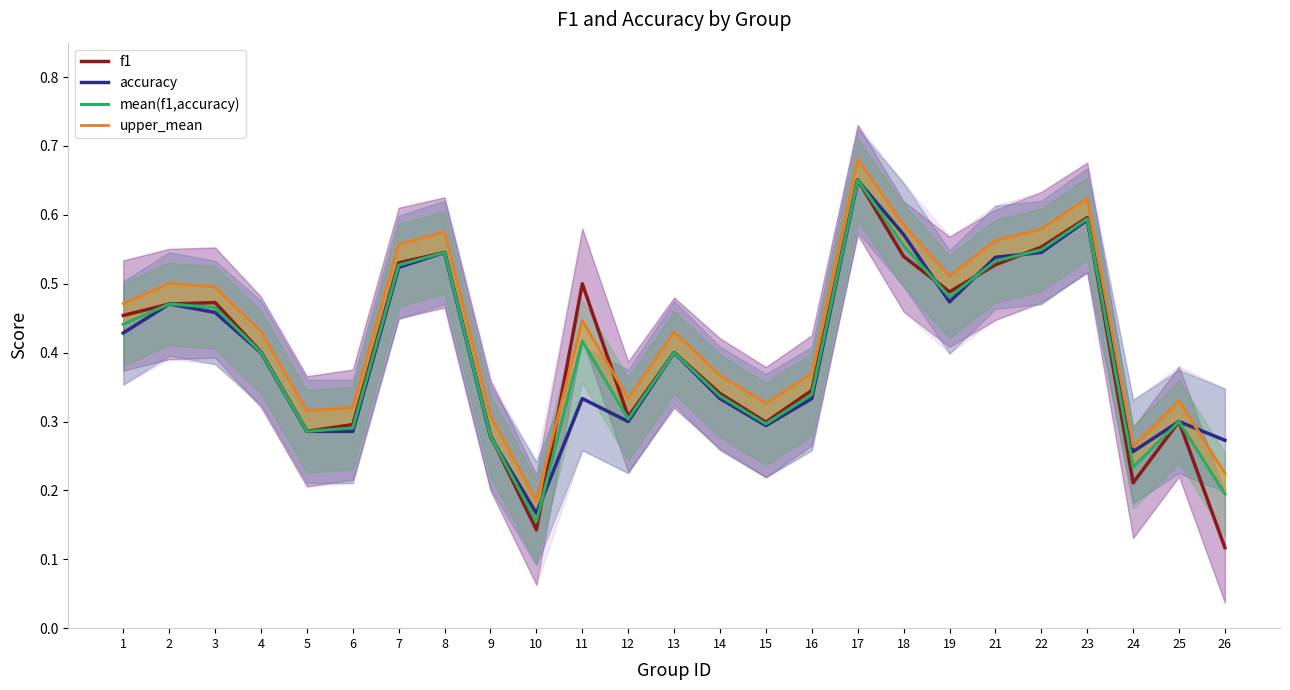

What is the minimum value shown in the chart?

0.1